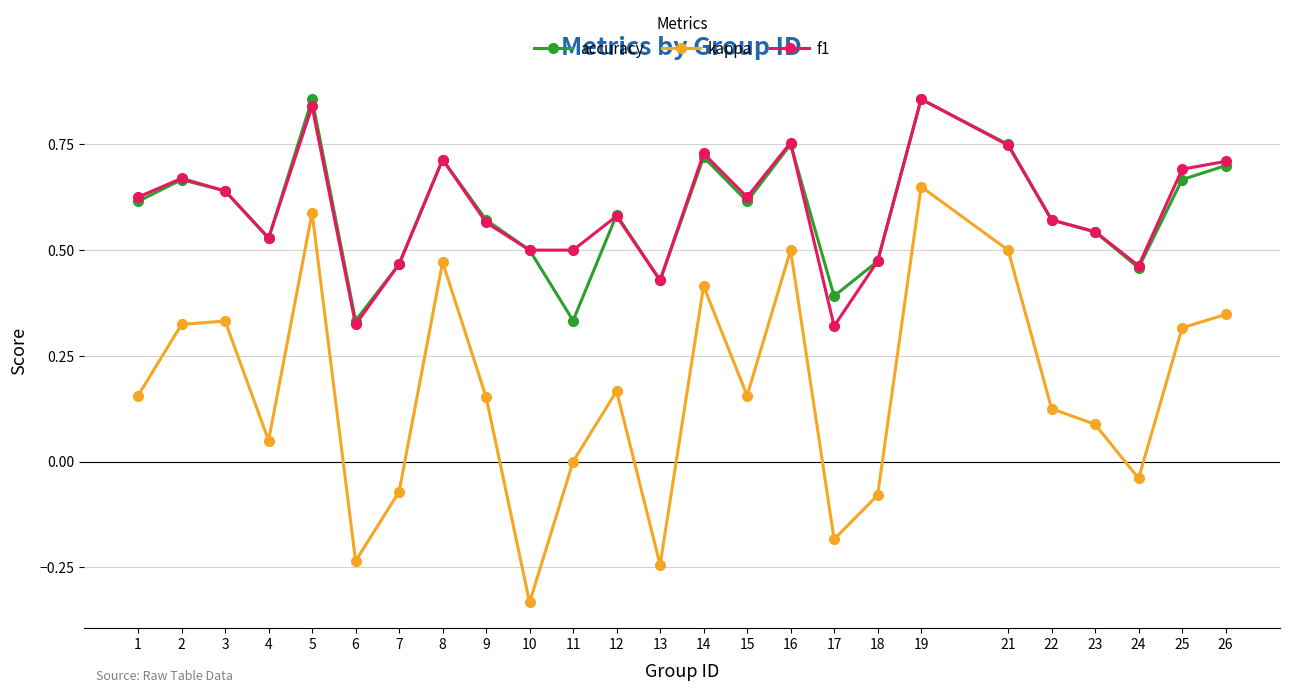

Is the value of accuracy at 4 greater than the value of kappa at 2?

Yes